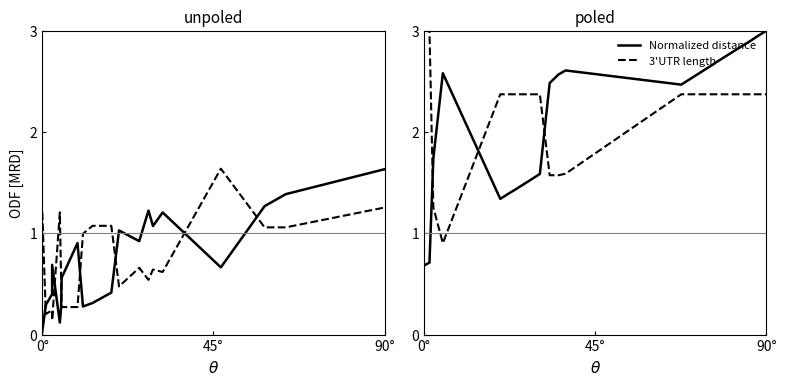

Does the chart have visible grid lines?

No